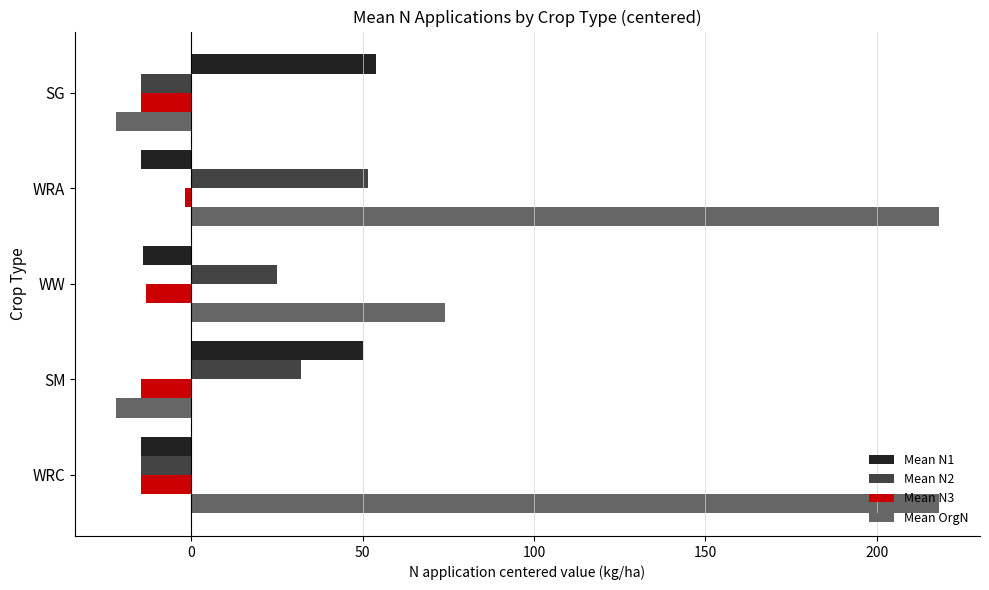

Which series has the largest range (max minus min)?

Mean OrgN